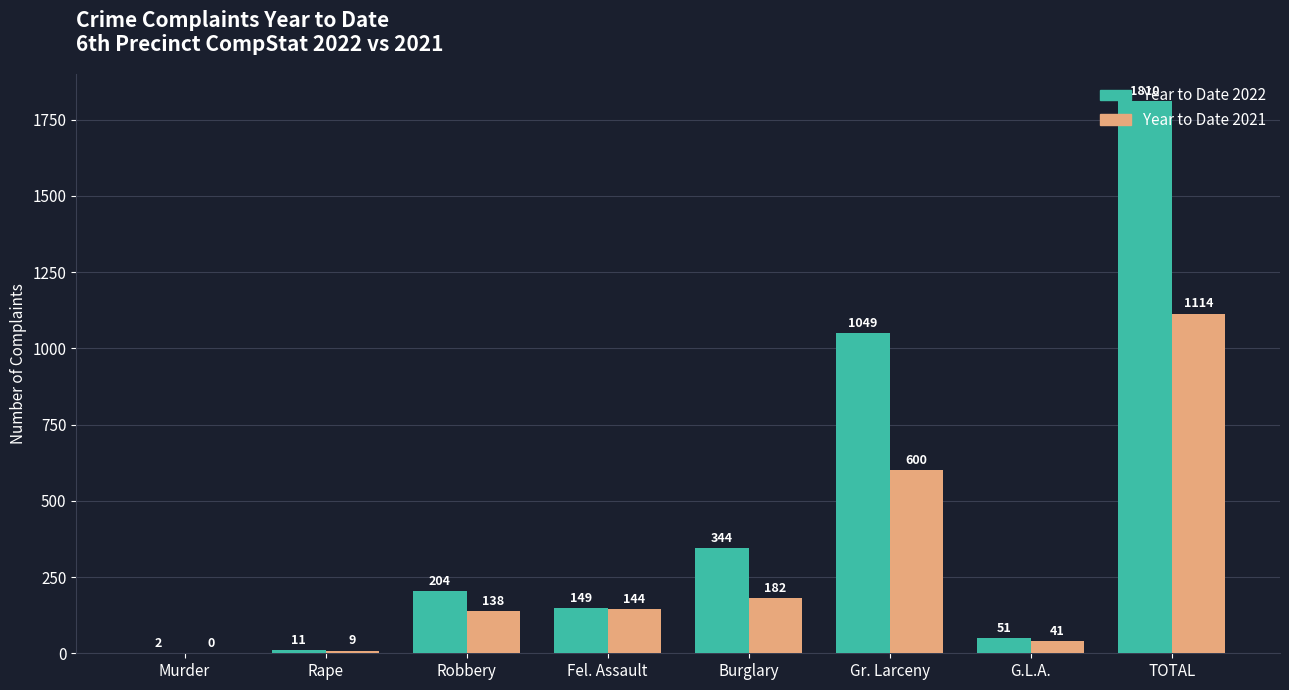

What is the sum of the Year to Date 2022 values at Burglary and Robbery?

548